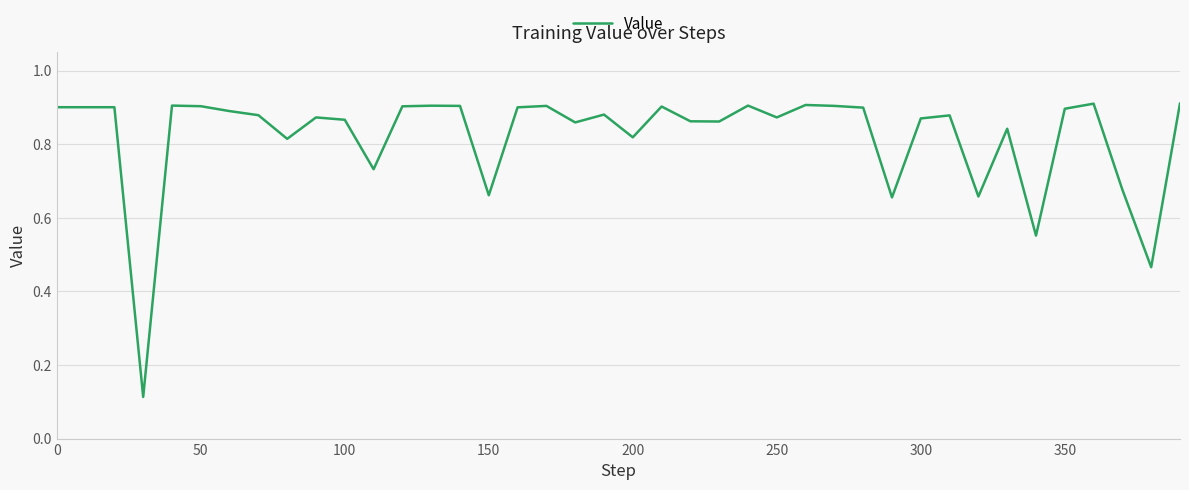

Does the chart display data point markers on the line(s)?

No